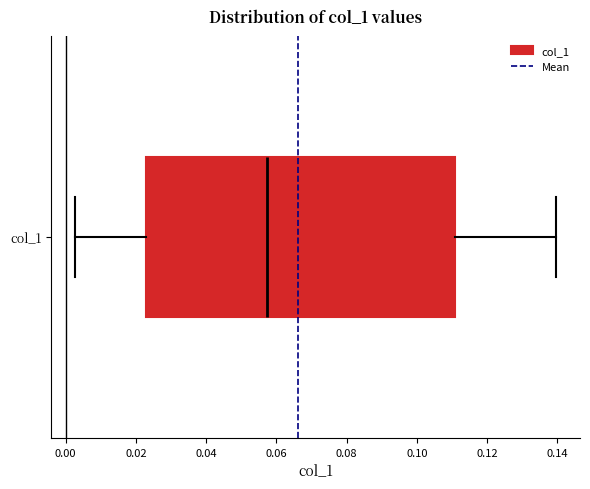

Read this box plot against the x-axis: the position of the median line, the range covered by the box, and the ends of both whiskers. The values are not printed on the chart, so give them approximately, as read against the axis.

median 0.058, box 0.022 to 0.110, whiskers 0.002 to 0.140